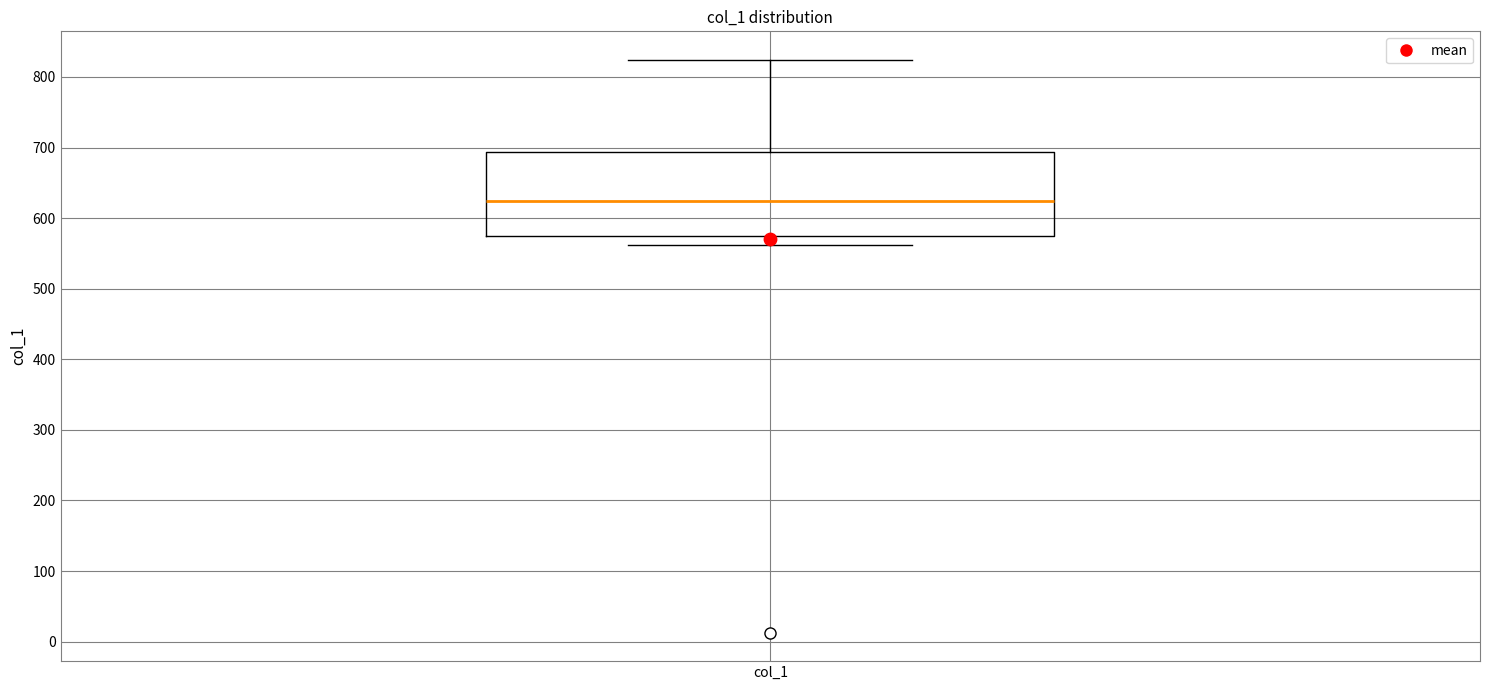

Where does the median line of the box for col_1 sit on the y-axis? The values are not printed on the chart, so give them approximately, as read against the axis.

620